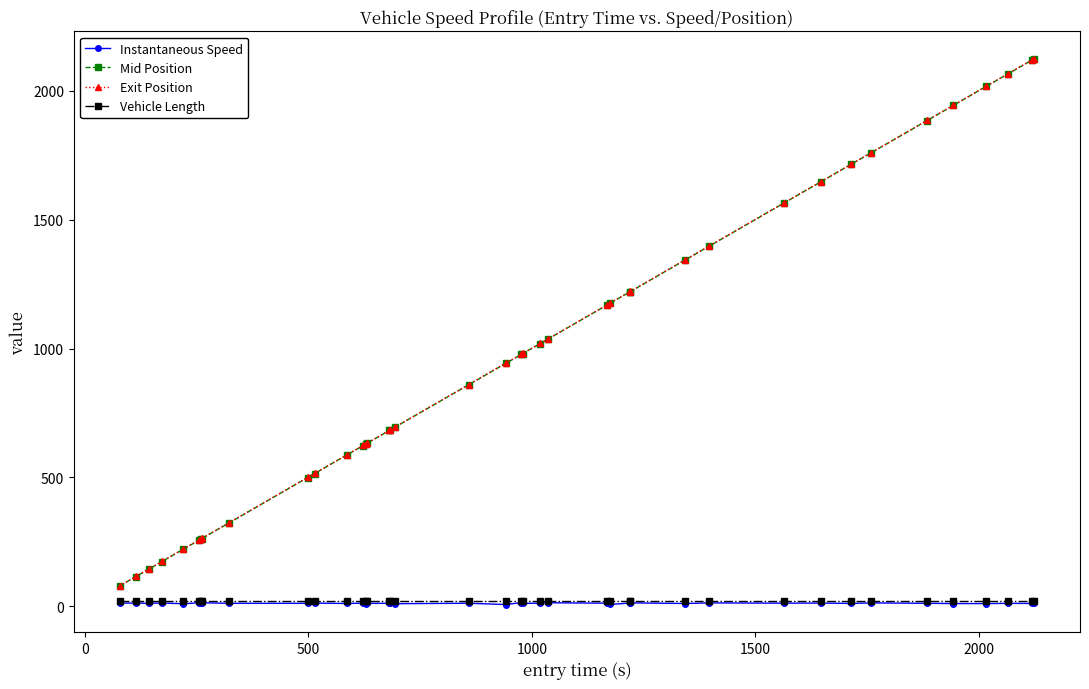

What is the sum of all Instantaneous Speed values?

459.5